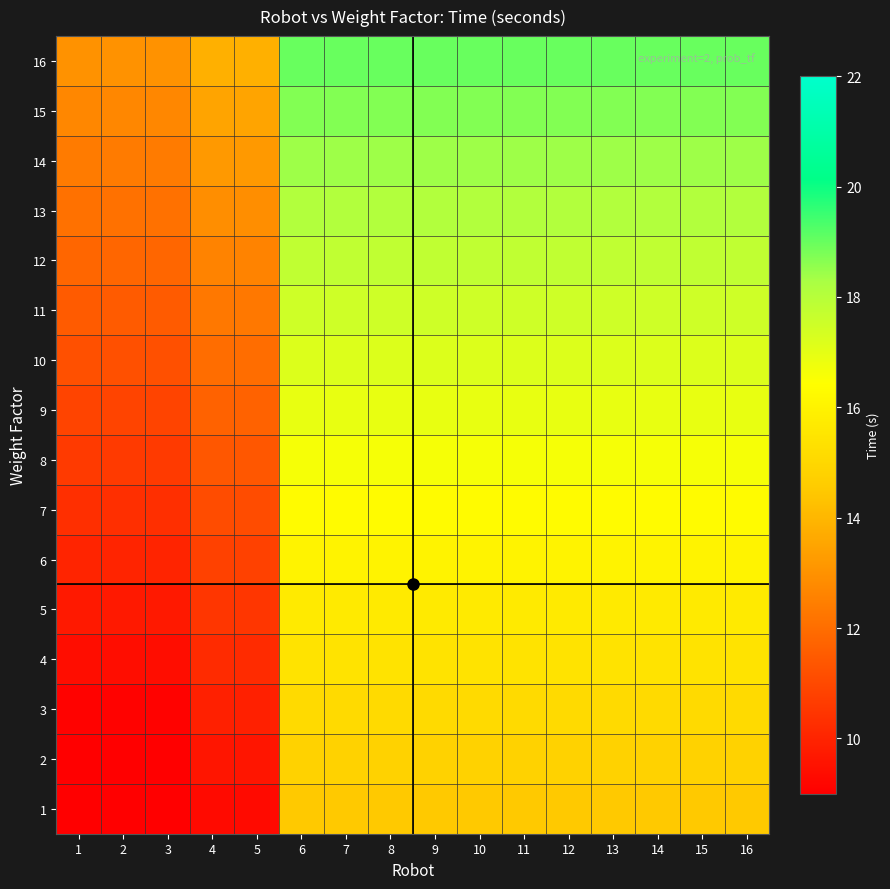

Reading left to right, list all the values displayed in this chart.

1: 1=9.0	2=9.0	3=9.0	4=9.3	5=9.3	6=14.5	7=14.5	8=14.5	9=14.5	10=14.5	11=14.5	12=14.5	13=14.5	14=14.5	15=14.5	16=14.5
2: 1=9.0	2=9.0	3=9.0	4=9.6	5=9.6	6=14.8	7=14.8	8=14.8	9=14.8	10=14.8	11=14.8	12=14.8	13=14.8	14=14.8	15=14.8	16=14.8
3: 1=9.1	2=9.1	3=9.1	4=9.9	5=9.9	6=15.1	7=15.1	8=15.1	9=15.1	10=15.1	11=15.1	12=15.1	13=15.1	14=15.1	15=15.1	16=15.1
4: 1=9.4	2=9.4	3=9.4	4=10.2	5=10.2	6=15.4	7=15.4	8=15.4	9=15.4	10=15.4	11=15.4	12=15.4	13=15.4	14=15.4	15=15.4	16=15.4
5: 1=9.7	2=9.7	3=9.7	4=10.5	5=10.5	6=15.7	7=15.7	8=15.7	9=15.7	10=15.7	11=15.7	12=15.7	13=15.7	14=15.7	15=15.7	16=15.7
6: 1=10.0	2=10.0	3=10.0	4=10.8	5=10.8	6=16.0	7=16.0	8=16.0	9=16.0	10=16.0	11=16.0	12=16.0	13=16.0	14=16.0	15=16.0	16=16.0
7: 1=10.3	2=10.3	3=10.3	4=11.1	5=11.1	6=16.3	7=16.3	8=16.3	9=16.3	10=16.3	11=16.3	12=16.3	13=16.3	14=16.3	15=16.3	16=16.3
8: 1=10.6	2=10.6	3=10.6	4=11.4	5=11.4	6=16.6	7=16.6	8=16.6	9=16.6	10=16.6	11=16.6	12=16.6	13=16.6	14=16.6	15=16.6	16=16.6
9: 1=10.9	2=10.9	3=10.9	4=11.7	5=11.7	6=16.9	7=16.9	8=16.9	9=16.9	10=16.9	11=16.9	12=16.9	13=16.9	14=16.9	15=16.9	16=16.9
10: 1=11.2	2=11.2	3=11.2	4=12.0	5=12.0	6=17.2	7=17.2	8=17.2	9=17.2	10=17.2	11=17.2	12=17.2	13=17.2	14=17.2	15=17.2	16=17.2
11: 1=11.5	2=11.5	3=11.5	4=12.3	5=12.3	6=17.5	7=17.5	8=17.5	9=17.5	10=17.5	11=17.5	12=17.5	13=17.5	14=17.5	15=17.5	16=17.5
12: 1=11.8	2=11.8	3=11.8	4=12.6	5=12.6	6=17.8	7=17.8	8=17.8	9=17.8	10=17.8	11=17.8	12=17.8	13=17.8	14=17.8	15=17.8	16=17.8
13: 1=12.1	2=12.1	3=12.1	4=12.9	5=12.9	6=18.1	7=18.1	8=18.1	9=18.1	10=18.1	11=18.1	12=18.1	13=18.1	14=18.1	15=18.1	16=18.1
14: 1=12.4	2=12.4	3=12.4	4=13.2	5=13.2	6=18.4	7=18.4	8=18.4	9=18.4	10=18.4	11=18.4	12=18.4	13=18.4	14=18.4	15=18.4	16=18.4
15: 1=12.7	2=12.7	3=12.7	4=13.5	5=13.5	6=18.7	7=18.7	8=18.7	9=18.7	10=18.7	11=18.7	12=18.7	13=18.7	14=18.7	15=18.7	16=18.7
16: 1=13.0	2=13.0	3=13.0	4=13.8	5=13.8	6=19.0	7=19.0	8=19.0	9=19.0	10=19.0	11=19.0	12=19.0	13=19.0	14=19.0	15=19.0	16=19.0